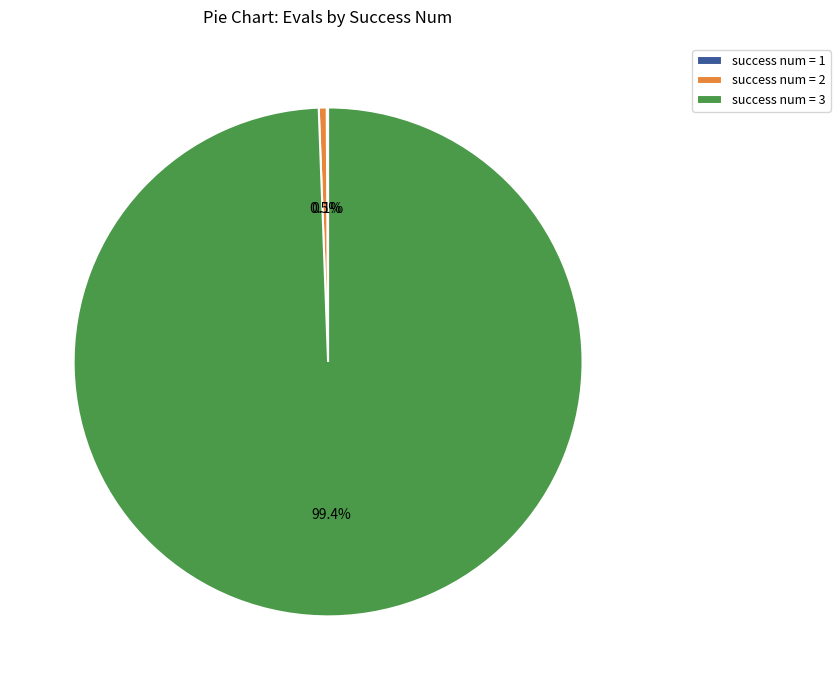

What is the largest slice in the pie chart?

success num = 3